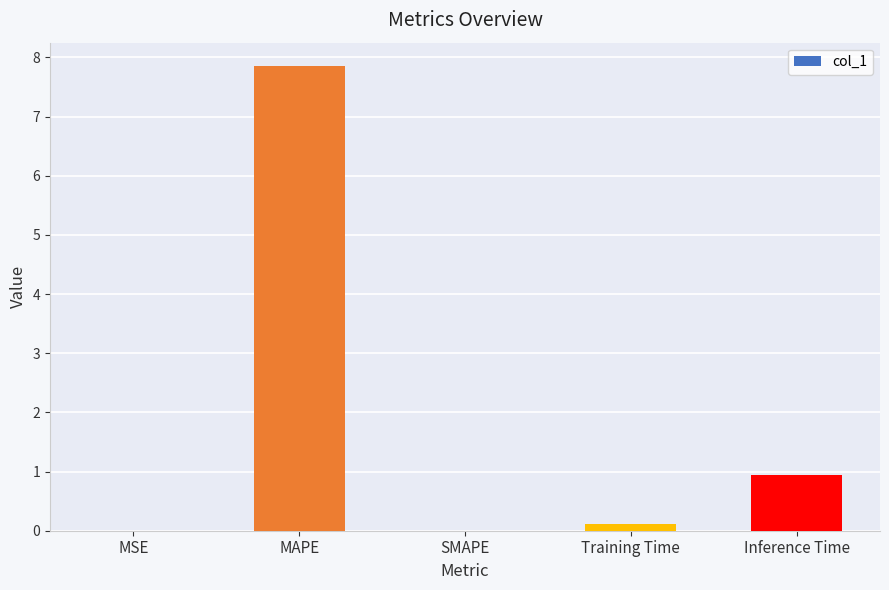

The value at Inference Time is 0.9. True or false?

True